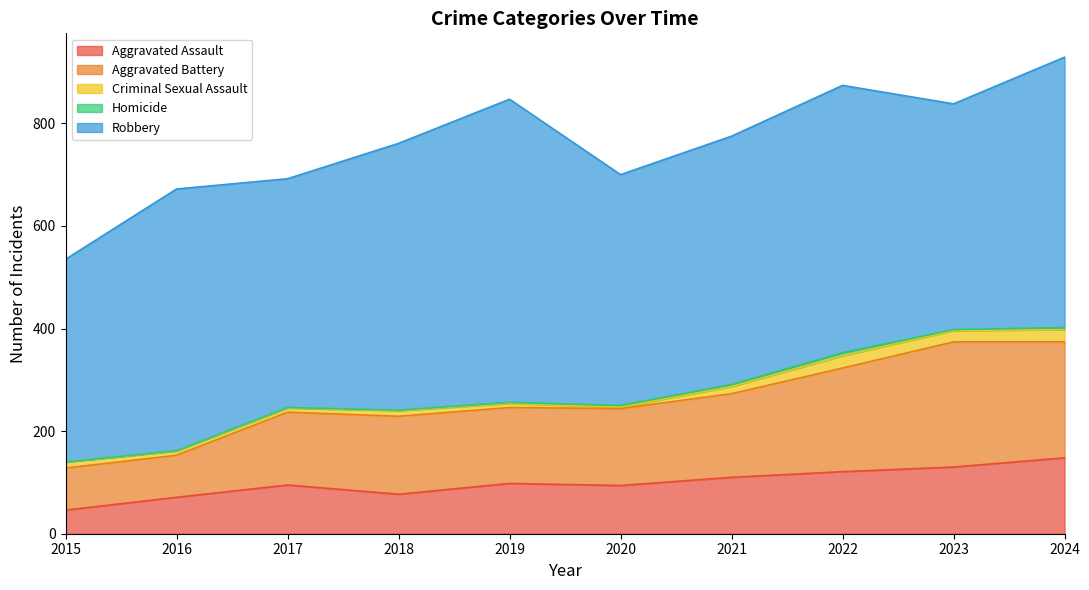

True or false: Criminal Sexual Assault and Aggravated Assault intersect in this chart.

False